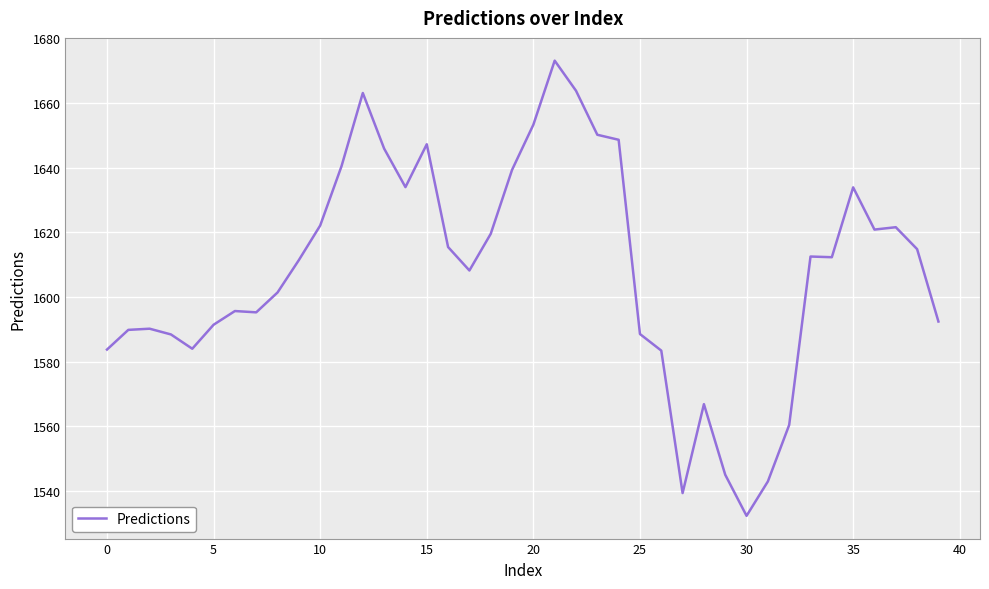

What is the minimum value shown in the chart?

1532.4